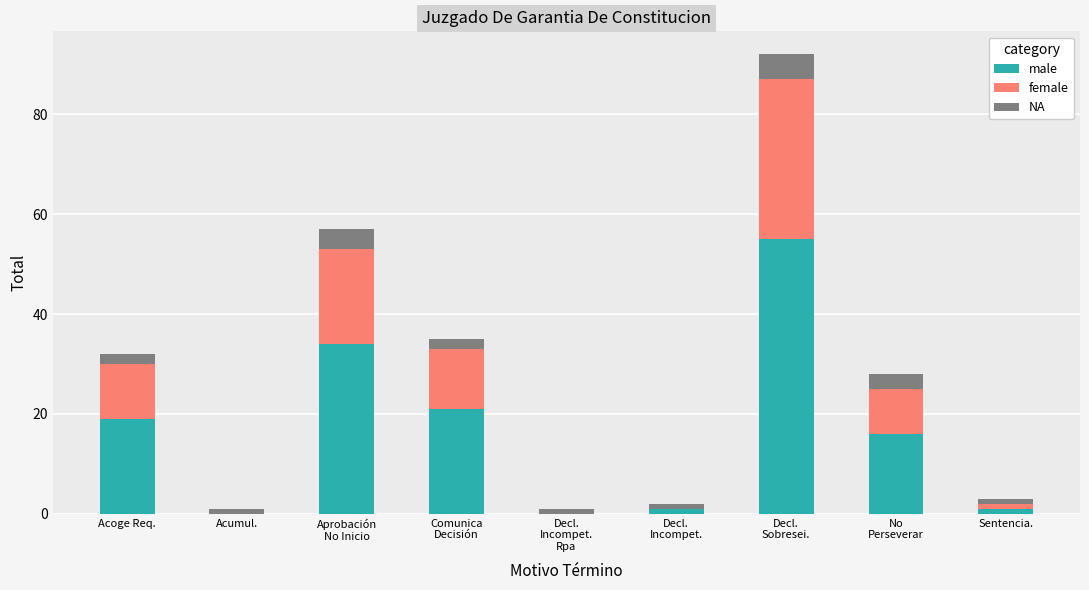

Is it true that male equals 19 at Acoge Req.?

True